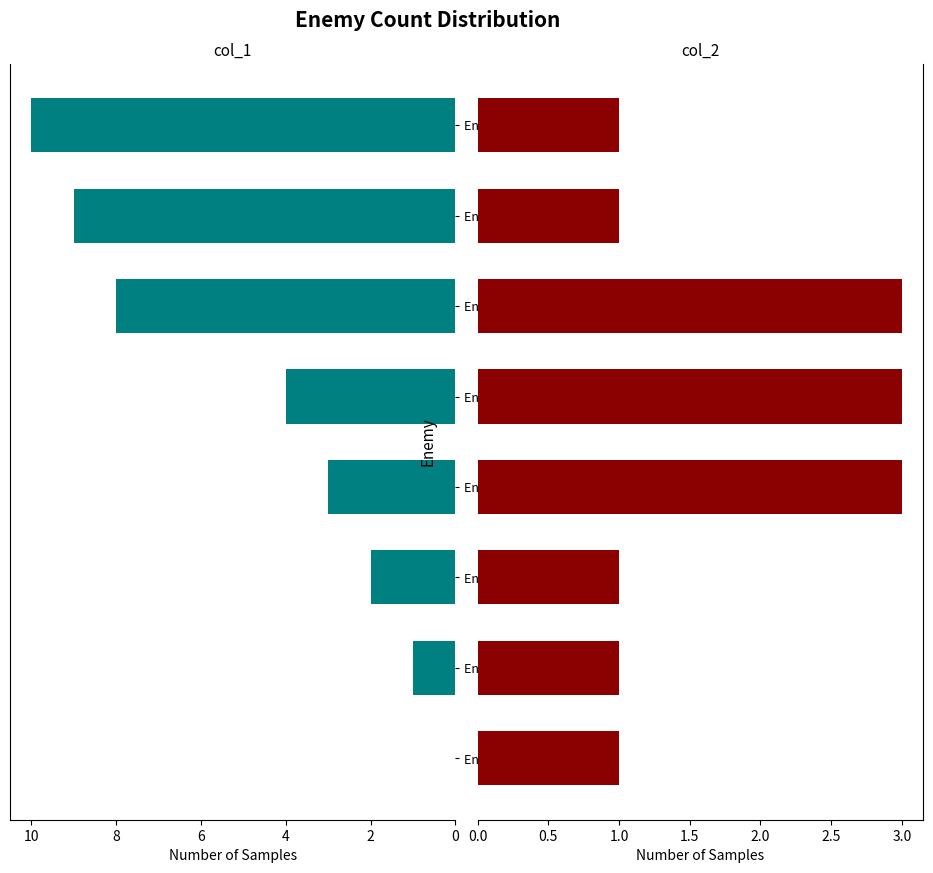

What is the greatest value displayed?

10